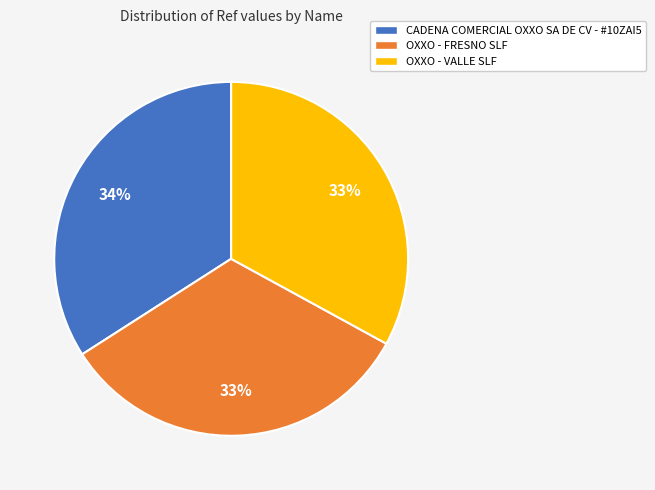

Is there a majority slice in this chart?

No